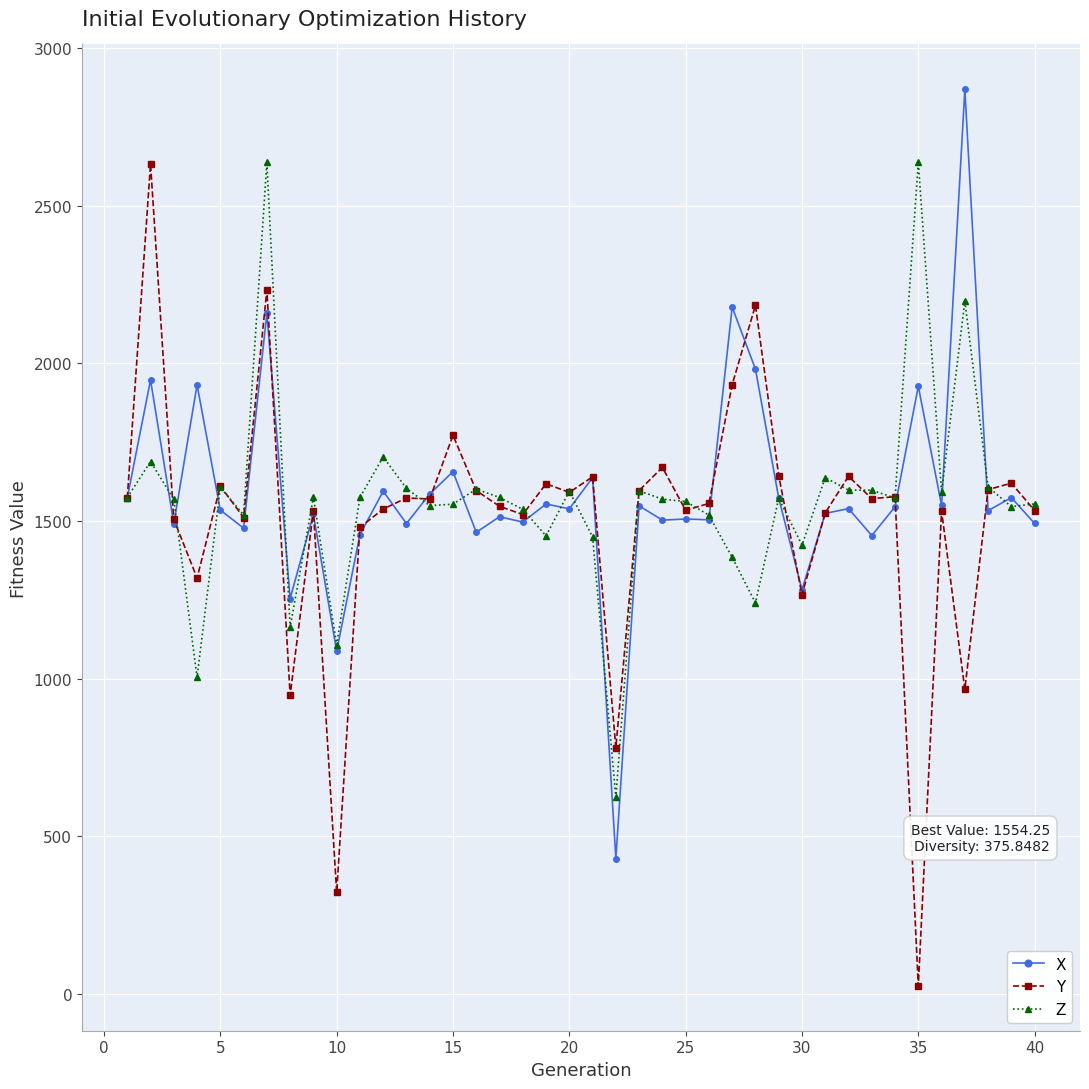

What is the value of the Z point at the 27th from the left?

1384.5